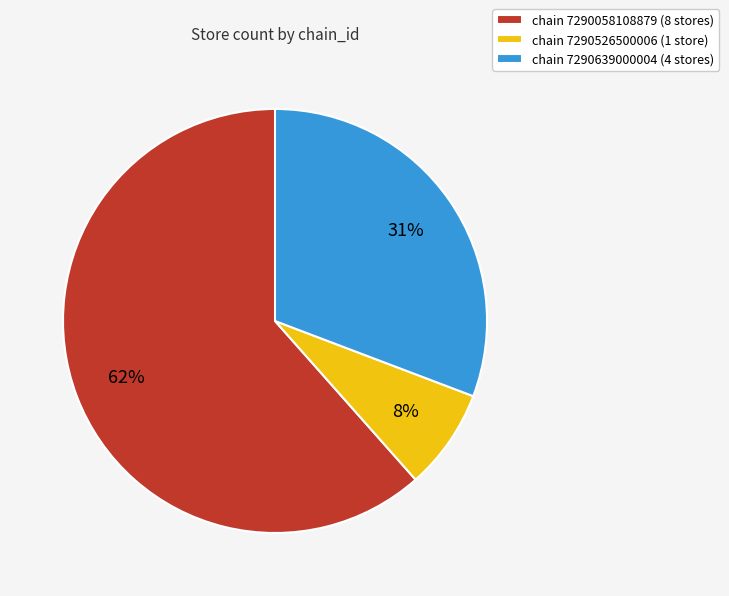

Is it true that chain 7290639000004 (4 stores) is 43% of the pie?

False